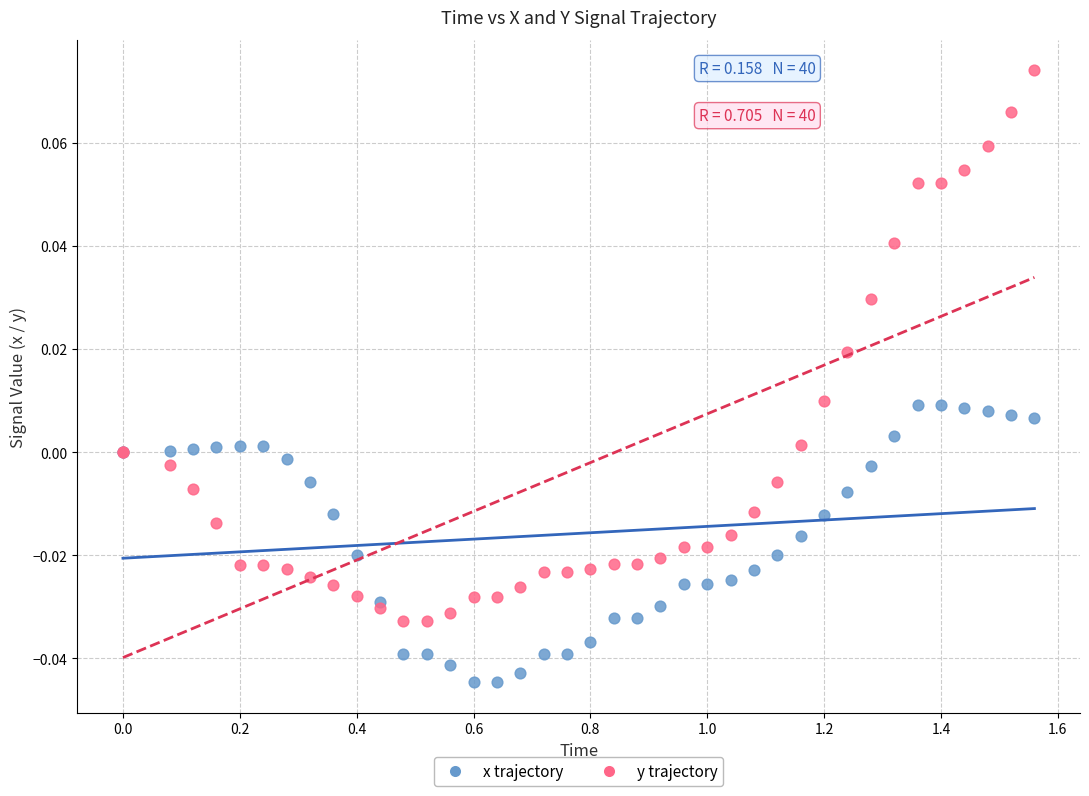

What are all the series names shown in the legend?

x trajectory, y trajectory